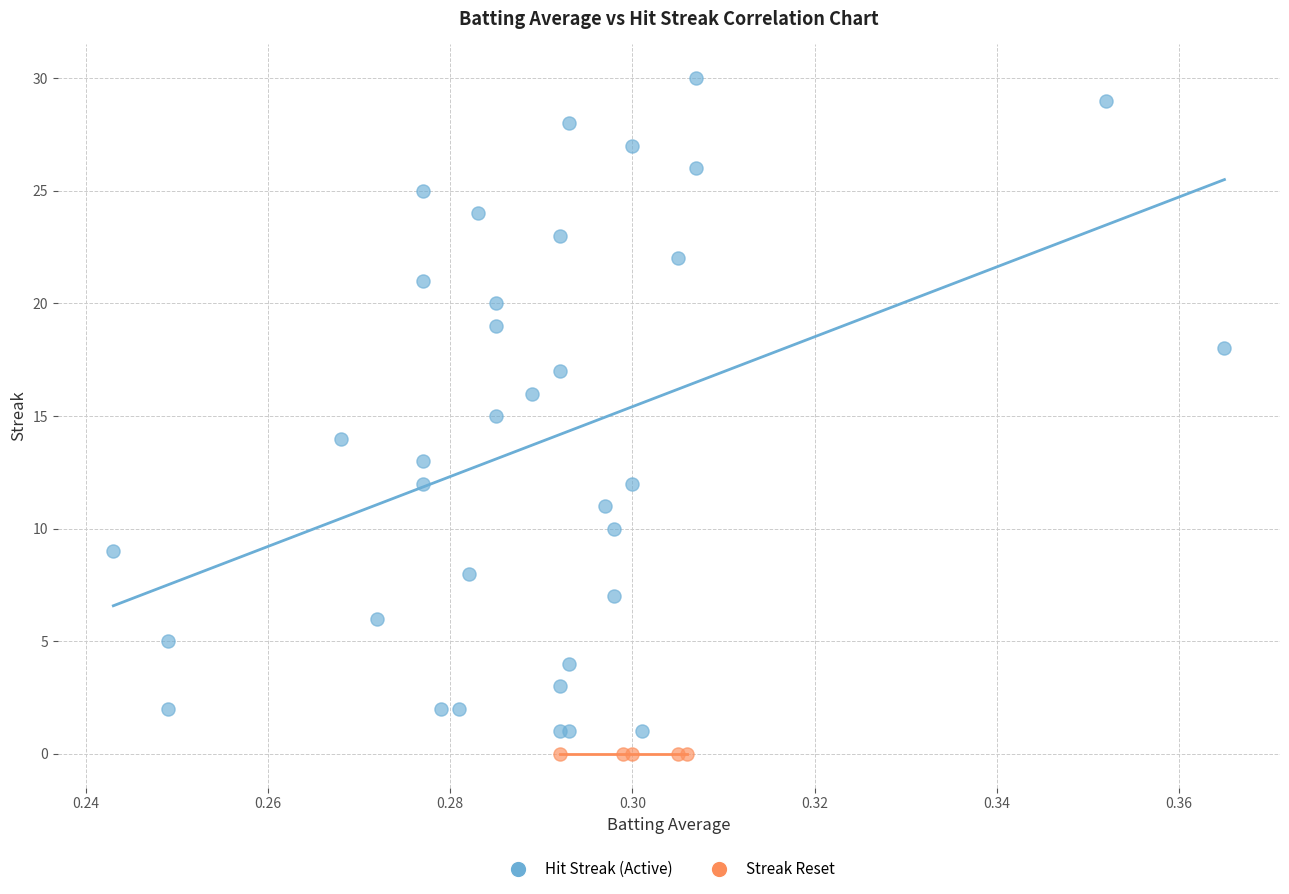

What are all the series names shown in the legend?

Hit Streak (Active), Streak Reset